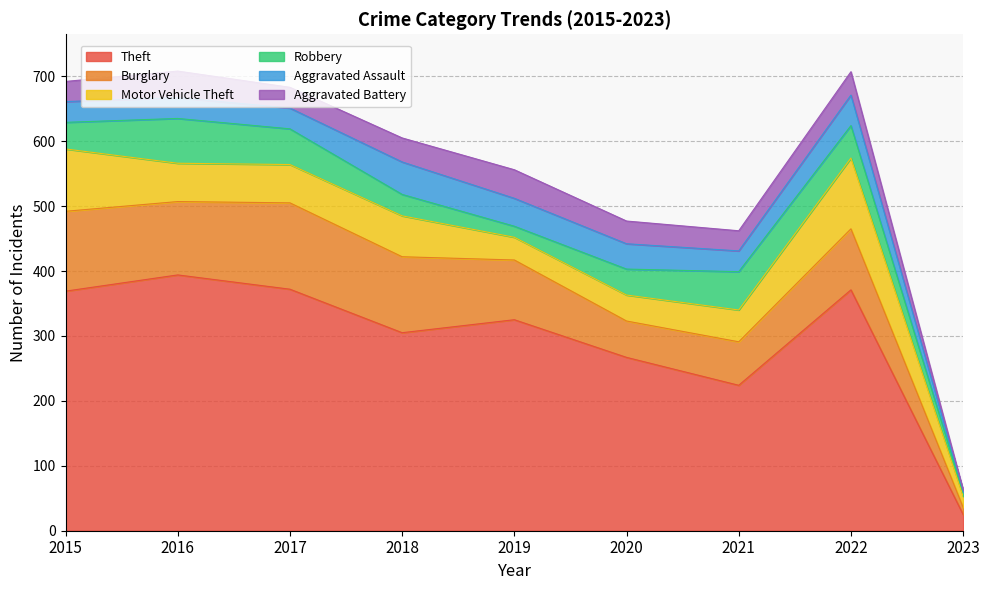

What is the sum of the Theft values at 2019 and 2023?

350